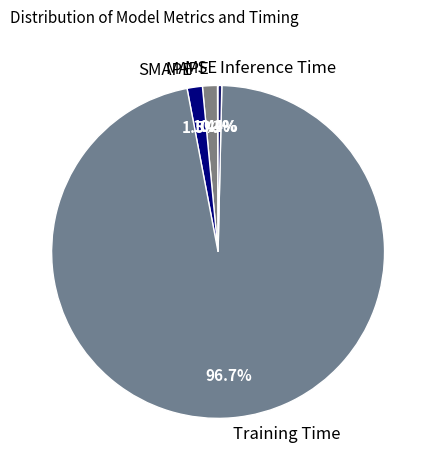

Which slice is the largest?

Training Time